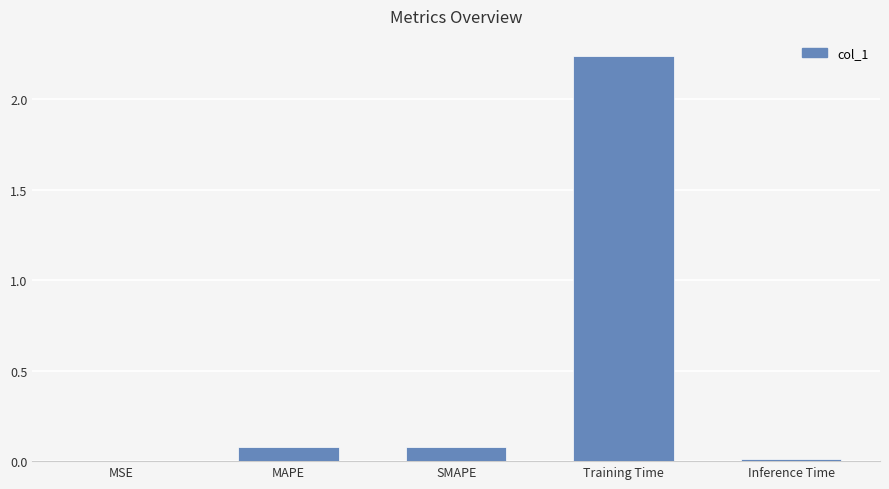

Between MSE and SMAPE, which is larger?

SMAPE